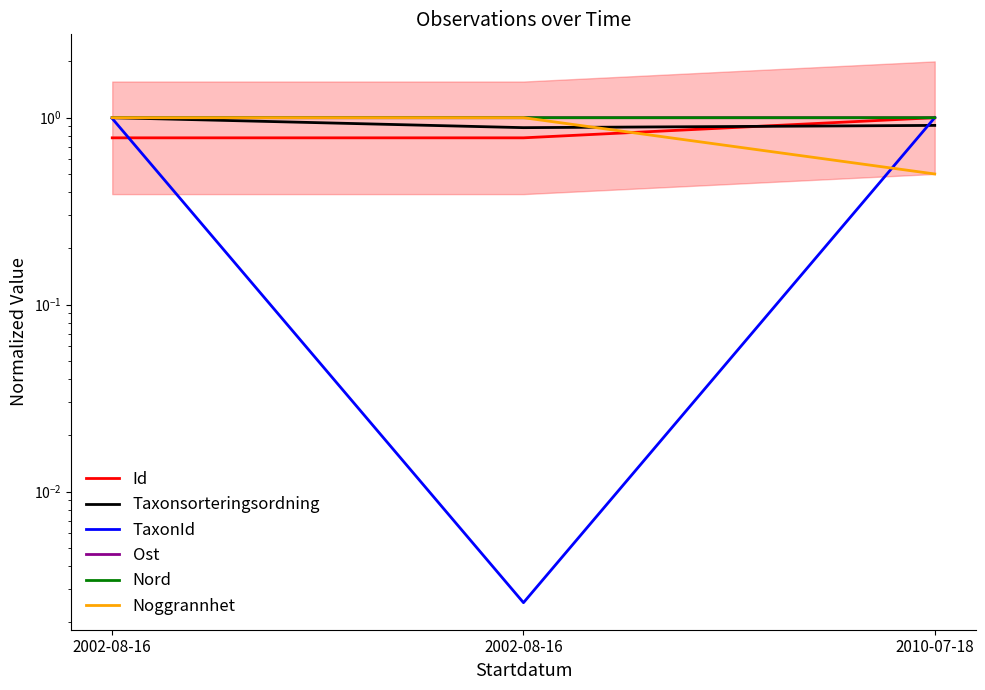

Rank the categories by Nord value from lowest to highest.

2002-08-16, 2002-08-16, 2010-07-18